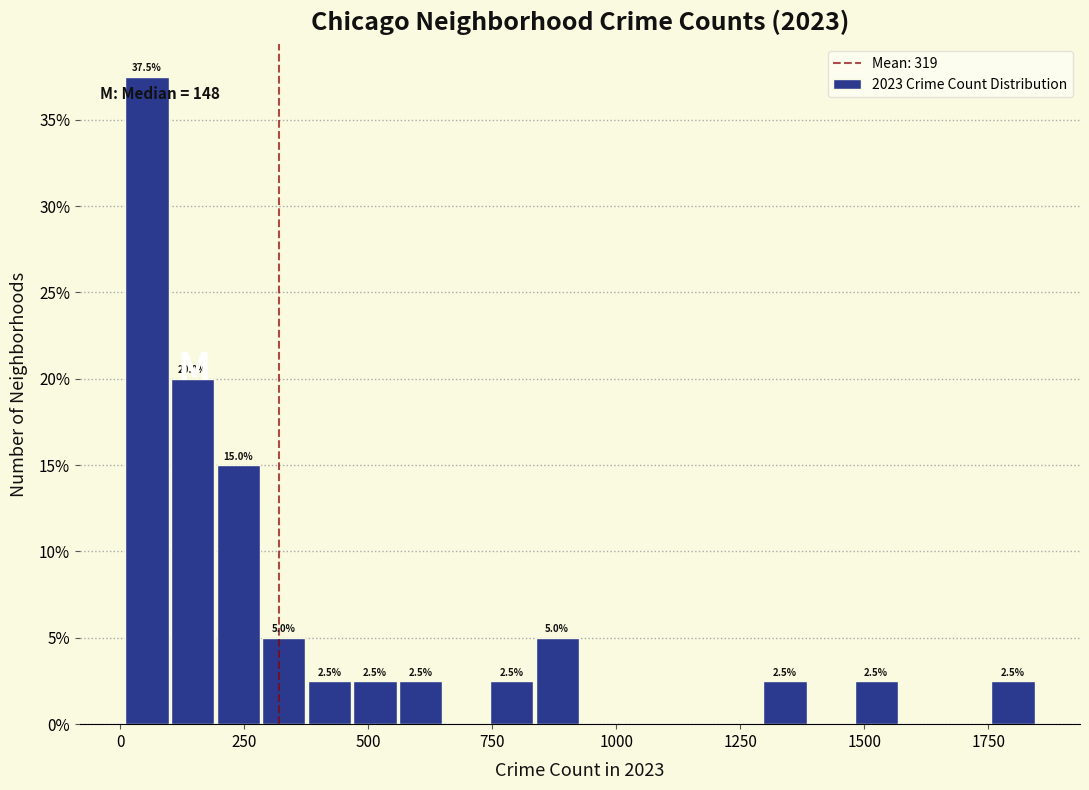

Around what value on the x-axis is the tallest bar? Give the approximate position of its centre, as read against the axis.

50